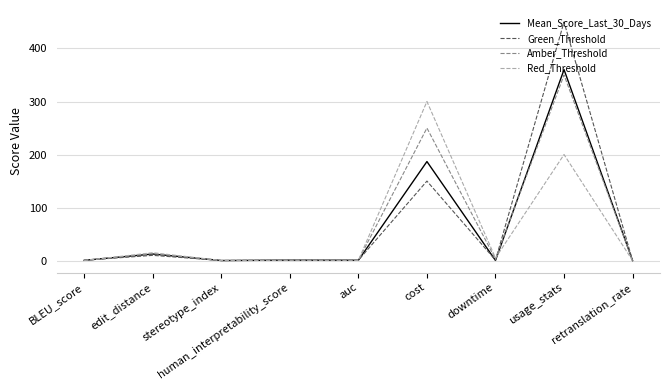

Where is the first local maximum for Green_Threshold?

edit_distance